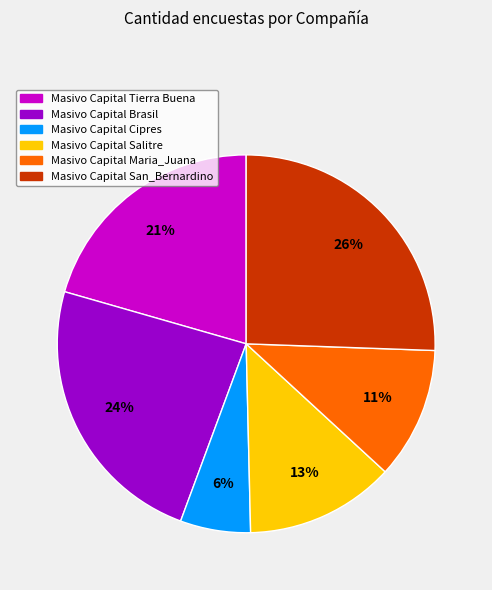

What percentage is the Masivo Capital Salitre slice, to the nearest percent?

13%